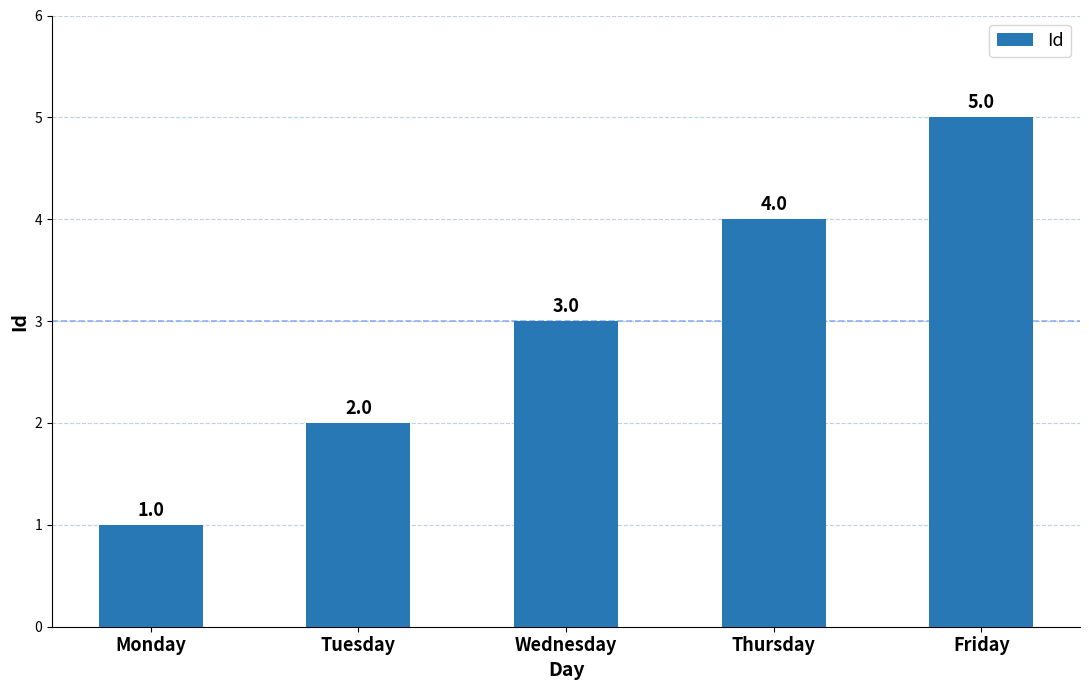

What is the difference between the values at Wednesday and Friday?

2